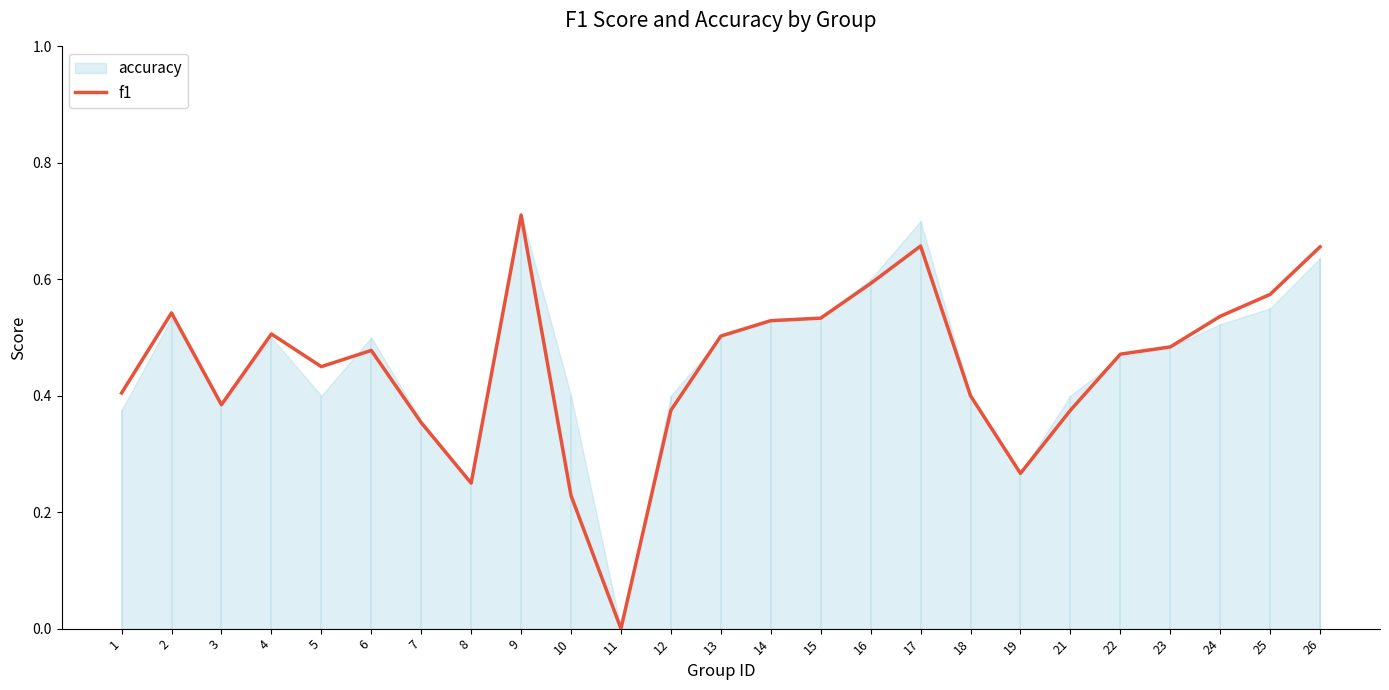

How many points are higher than both their immediate neighbors (excluding endpoints)?

5